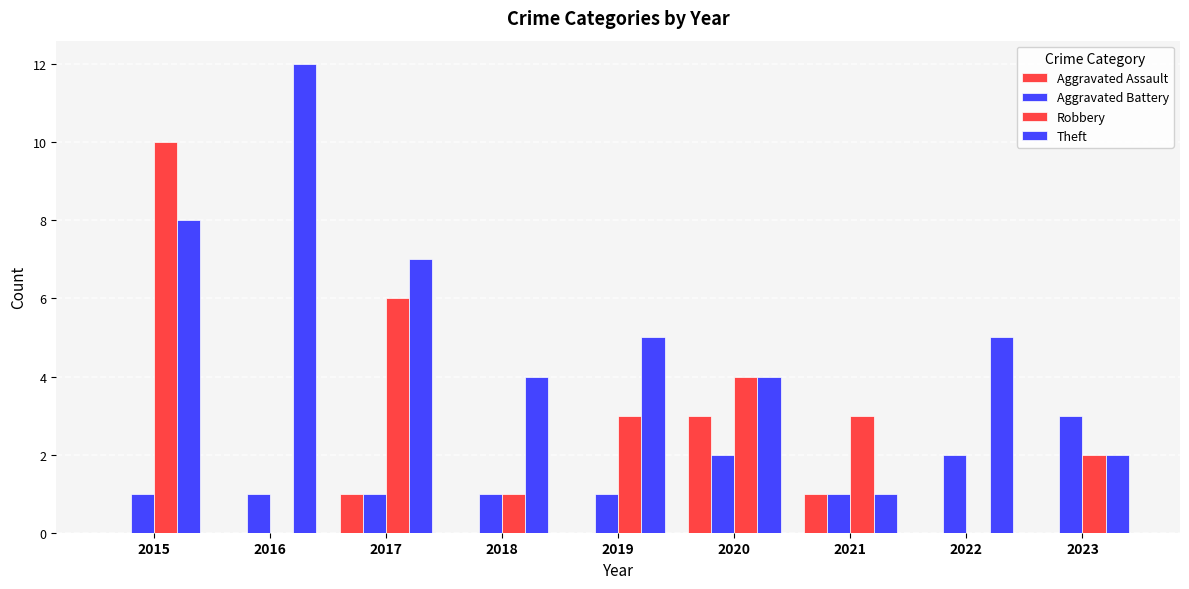

Reading left to right, list all the values displayed in this chart.

Aggravated Assault: 2015=0	2016=0	2017=1	2018=0	2019=0	2020=3	2021=1	2022=0	2023=0
Aggravated Battery: 2015=1	2016=1	2017=1	2018=1	2019=1	2020=2	2021=1	2022=2	2023=3
Robbery: 2015=10	2016=0	2017=6	2018=1	2019=3	2020=4	2021=3	2022=0	2023=2
Theft: 2015=8	2016=12	2017=7	2018=4	2019=5	2020=4	2021=1	2022=5	2023=2